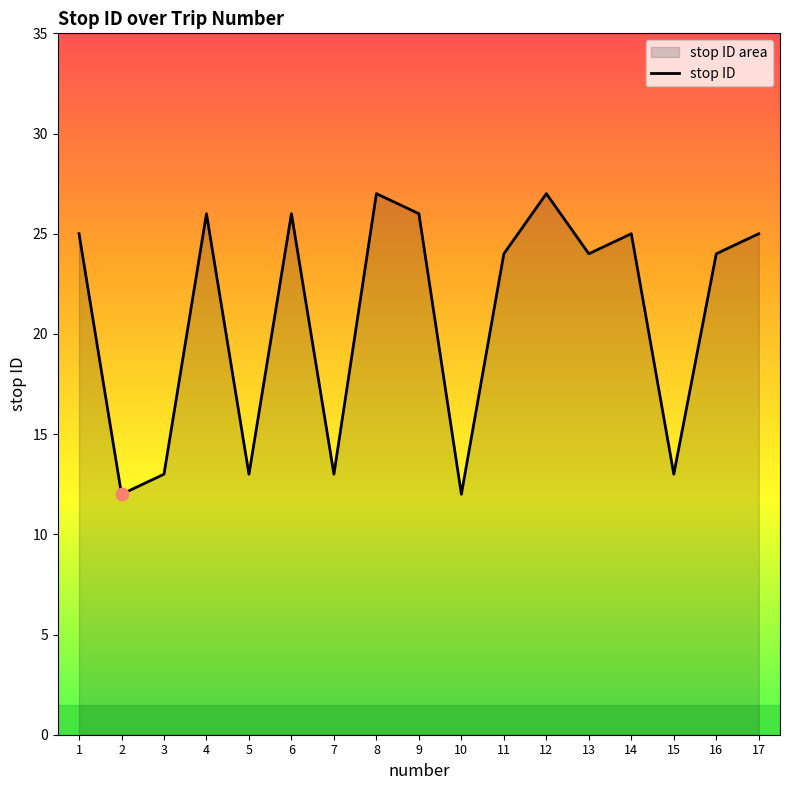

Between 5 and 2, which is larger?

5